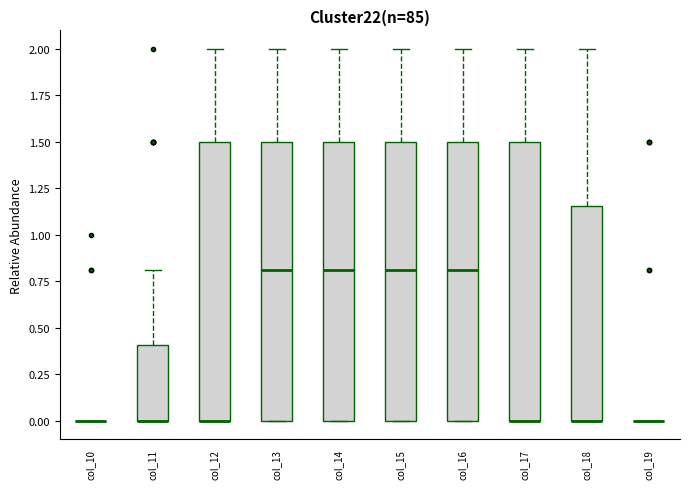

Reading left to right, read every box against the y-axis: the position of its median line, the range the box covers, and the ends of its whiskers. The values are not printed on the chart, so give them approximately, as read against the axis.

col_10: box collapsed to a line at 0.00, whiskers 0.00 to 0.00
col_11: median 0.00 (drawn on the box's lower edge), box 0.00 to 0.40, whiskers 0.00 to 0.80
col_12: median 0.00 (drawn on the box's lower edge), box 0.00 to 1.50, whiskers 0.00 to 2.00
col_13: median 0.80, box 0.00 to 1.50, whiskers 0.00 to 2.00
col_14: median 0.80, box 0.00 to 1.50, whiskers 0.00 to 2.00
col_15: median 0.80, box 0.00 to 1.50, whiskers 0.00 to 2.00
col_16: median 0.80, box 0.00 to 1.50, whiskers 0.00 to 2.00
col_17: median 0.00 (drawn on the box's lower edge), box 0.00 to 1.50, whiskers 0.00 to 2.00
col_18: median 0.00 (drawn on the box's lower edge), box 0.00 to 1.15, whiskers 0.00 to 2.00
col_19: box collapsed to a line at 0.00, whiskers 0.00 to 0.00